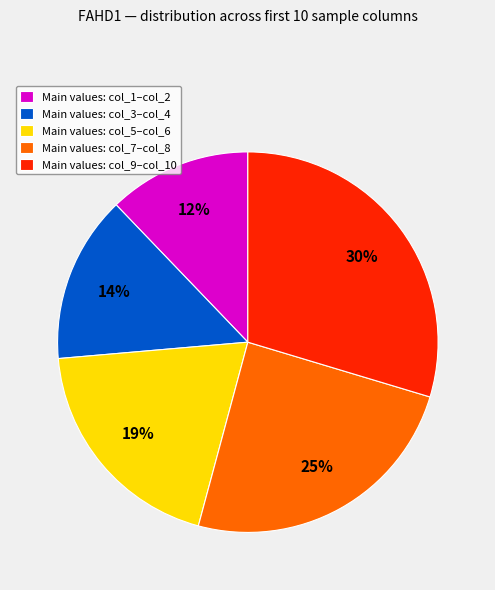

Is the sum of Main values: col_1–col_2 and Main values: col_5–col_6 greater than half?

No